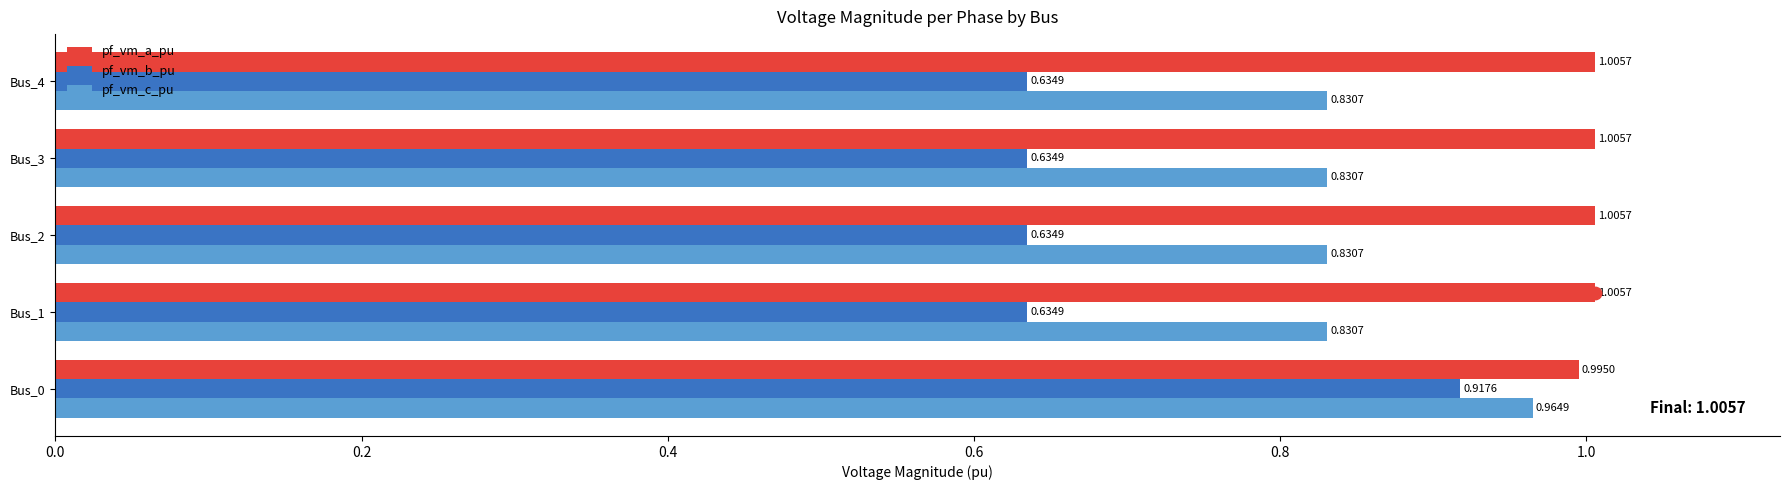

Which series has the largest Y range (max minus min)?

pf_vm_b_pu